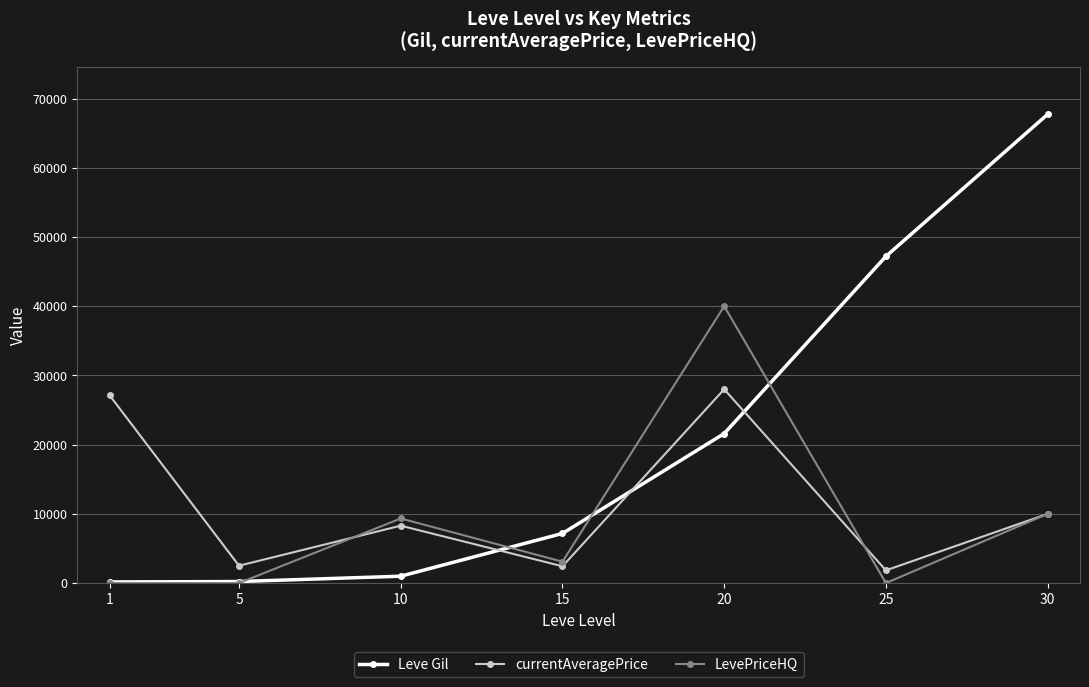

What is the value of the LevePriceHQ point at the 4th from the left?

3088.0